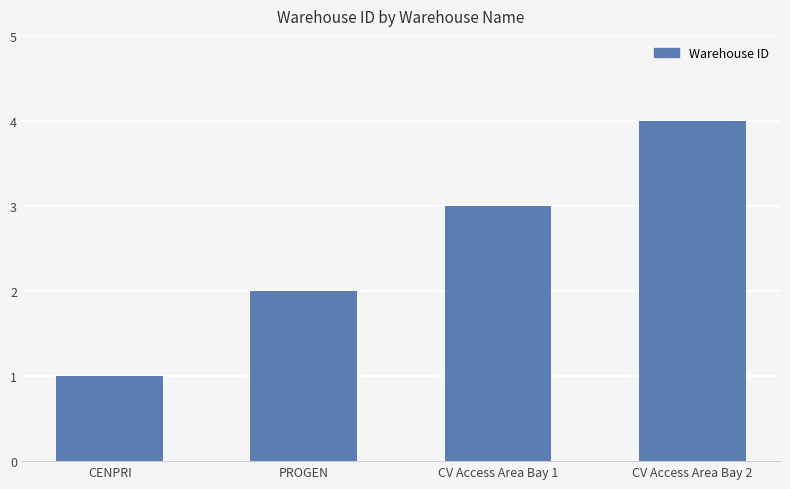

Reading right to left, list all the values displayed in this chart.

CV Access Area Bay 2=4	CV Access Area Bay 1=3	PROGEN=2	CENPRI=1